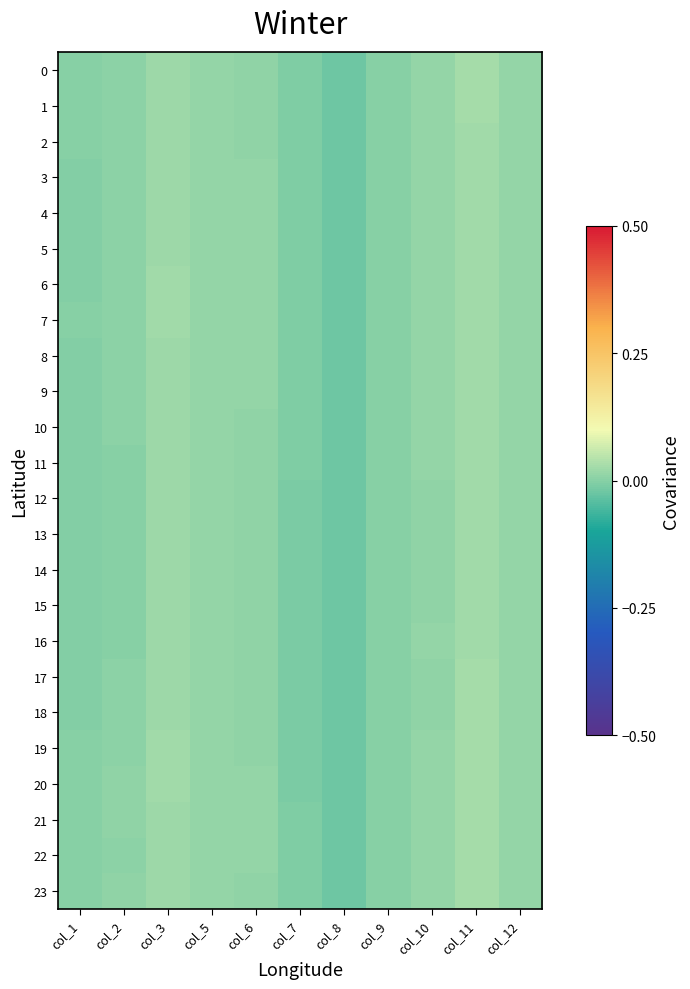

Which series changed the most between col_3 and col_6?

18